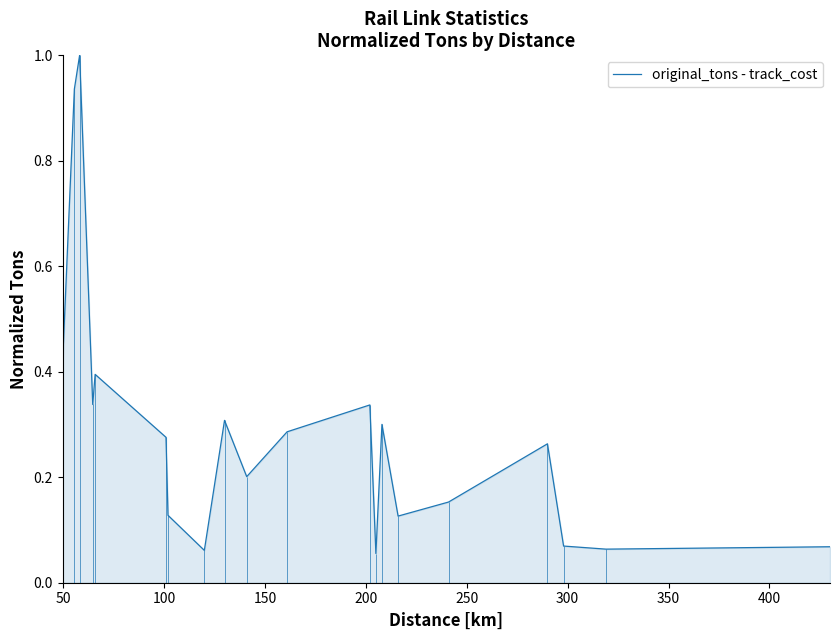

How many lines are shown in the chart?

1